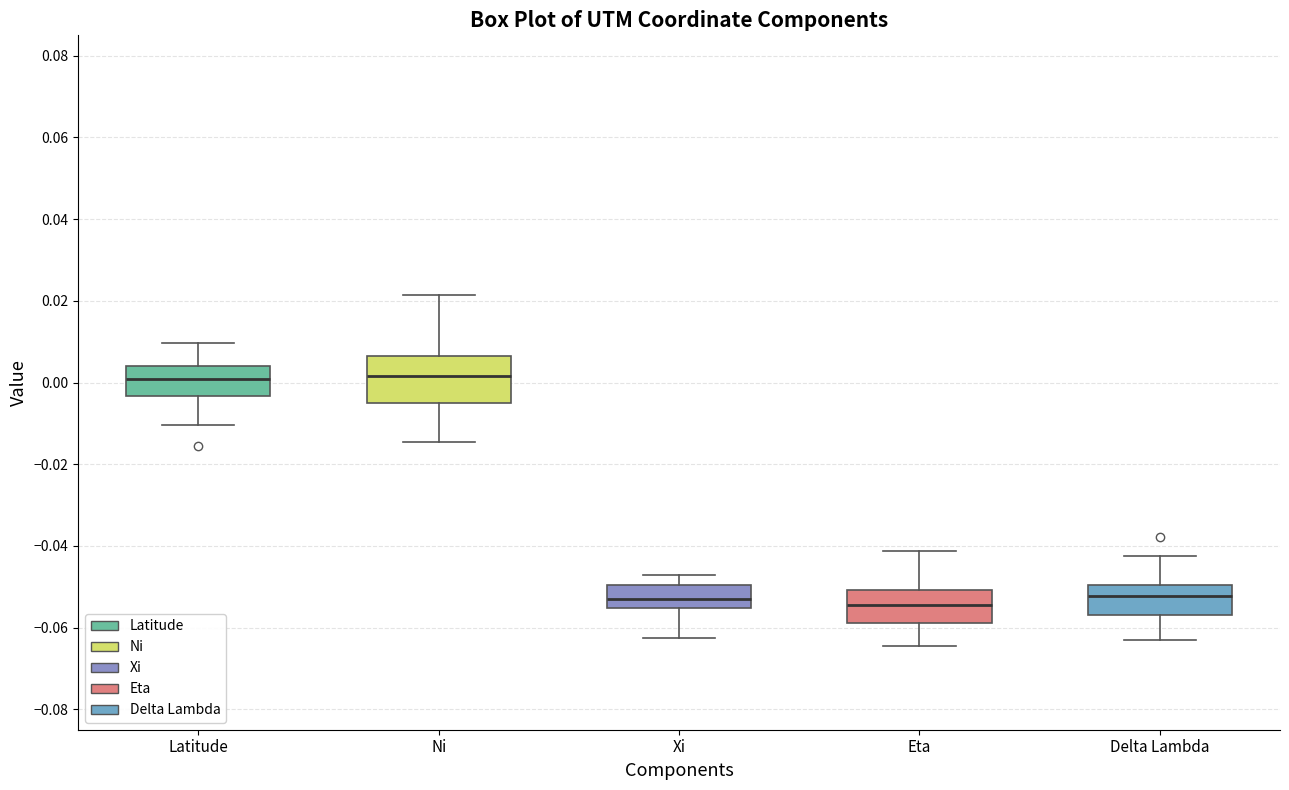

Reading left to right, read every box against the y-axis: the position of its median line, the range the box covers, and the ends of its whiskers. The values are not printed on the chart, so give them approximately, as read against the axis.

Latitude: median 0.000, box -0.004 to 0.004, whiskers -0.010 to 0.010
Ni: median 0.002, box -0.006 to 0.006, whiskers -0.014 to 0.022
Xi: median -0.052, box -0.056 to -0.050, whiskers -0.062 to -0.048
Eta: median -0.054, box -0.058 to -0.050, whiskers -0.064 to -0.042
Delta Lambda: median -0.052, box -0.056 to -0.050, whiskers -0.064 to -0.042